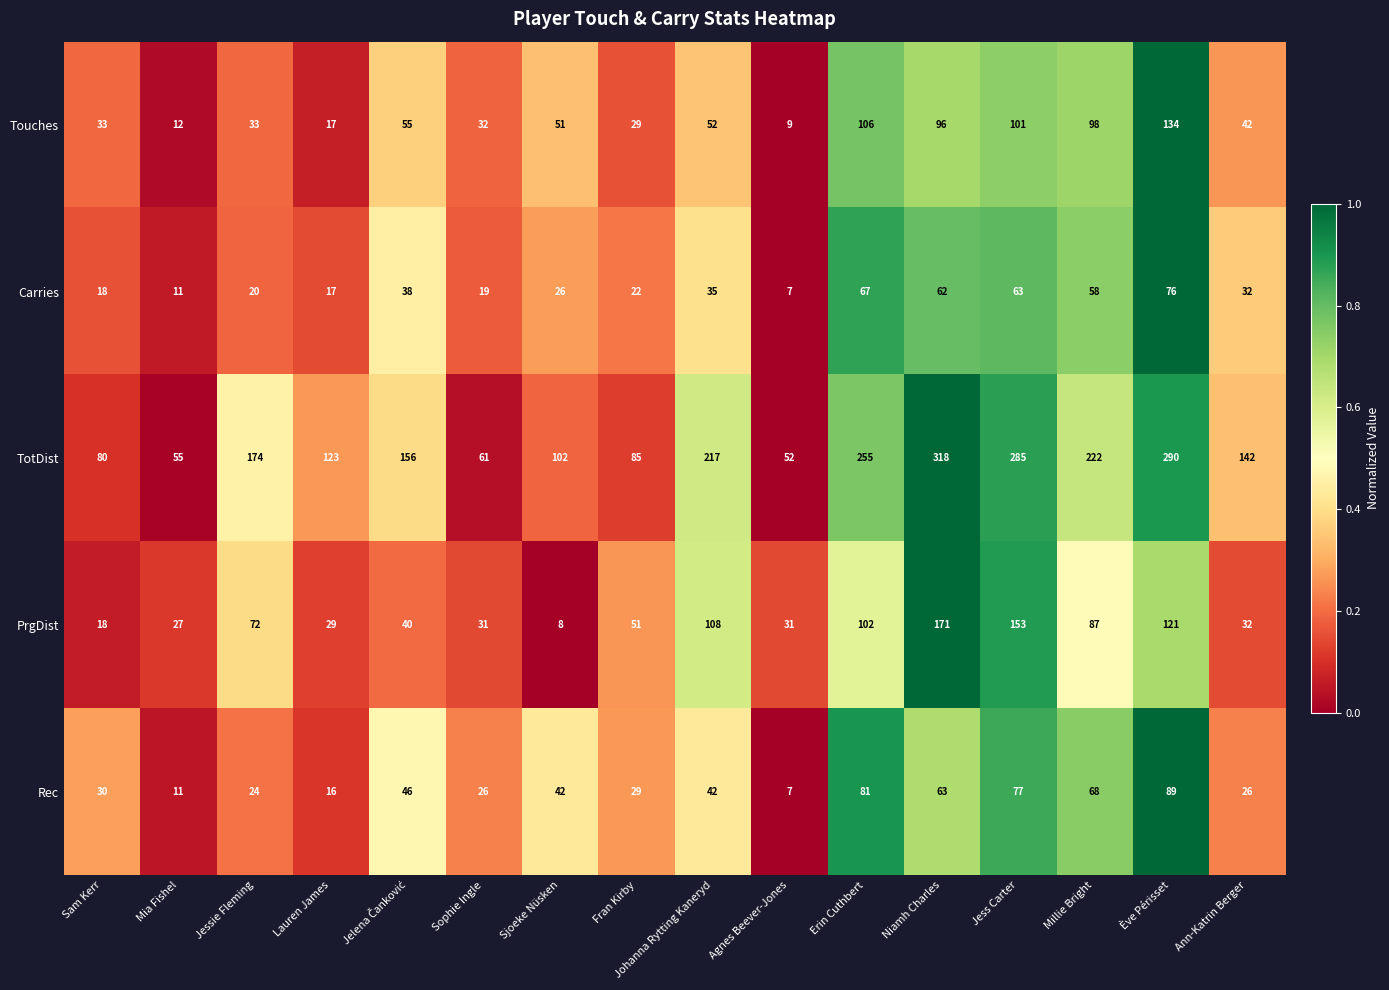

At Johanna Rytting Kaneryd, list the series in order from smallest to largest.

Carries, Rec, Touches, PrgDist, TotDist